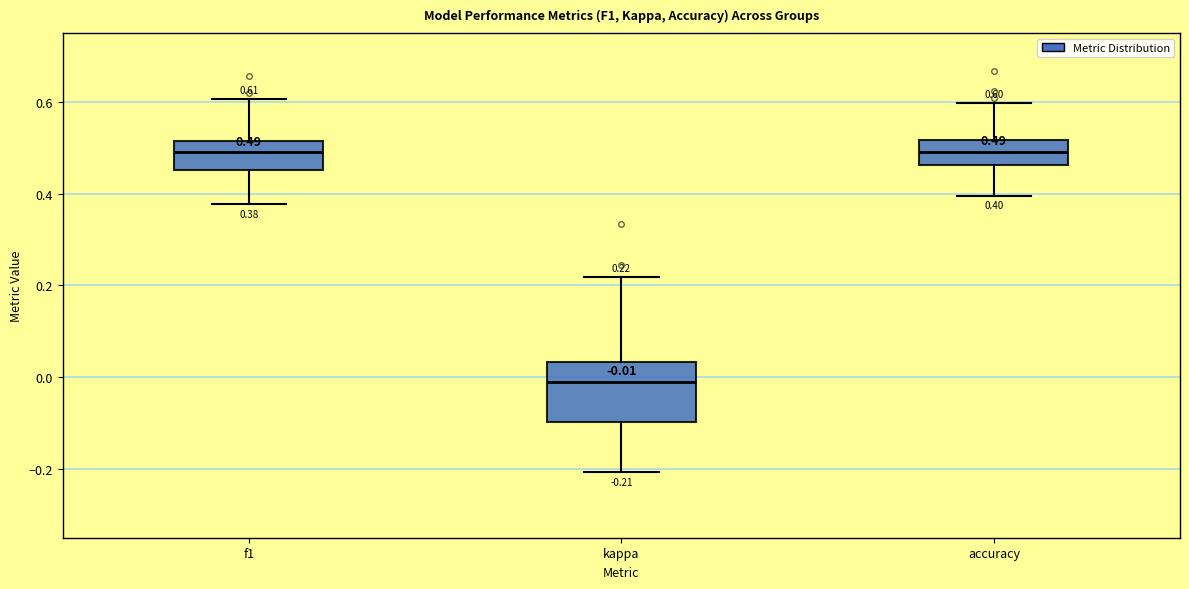

Which box has the lowest median line?

kappa